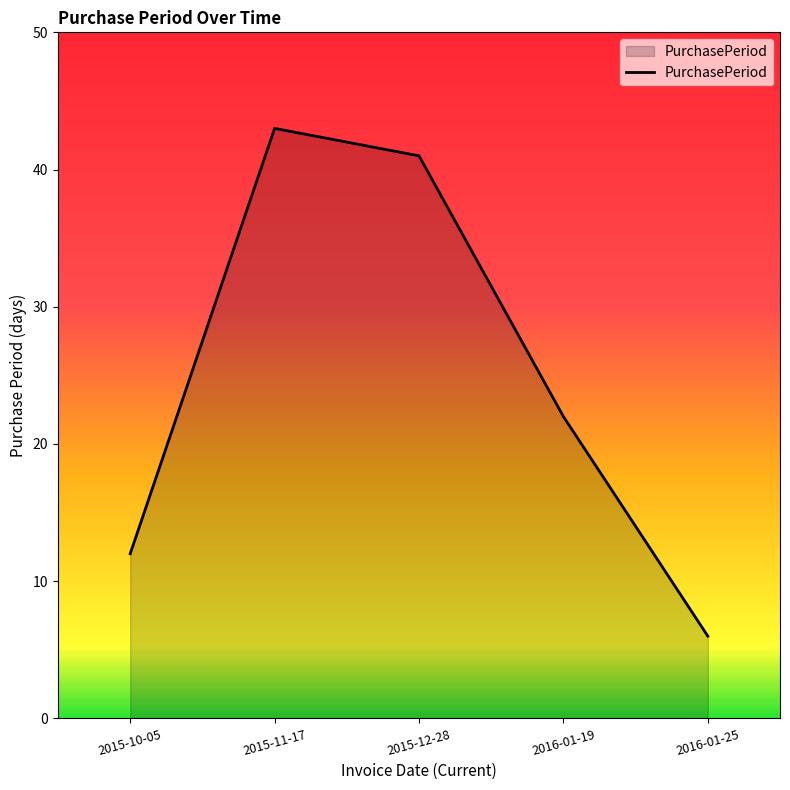

Rank the categories by value from highest to lowest.

2015-11-17, 2015-12-28, 2016-01-19, 2015-10-05, 2016-01-25